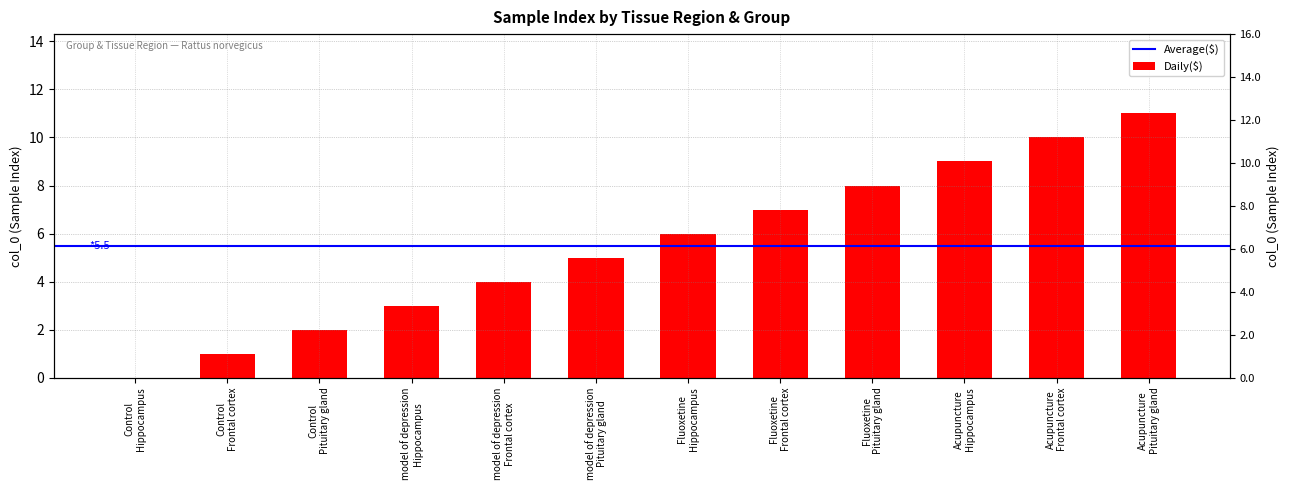

Rank the categories by value from lowest to highest.

Control
Hippocampus, Control
Frontal cortex, Control
Pituitary gland, model of depression
Hippocampus, model of depression
Frontal cortex, model of depression
Pituitary gland, Fluoxetine
Hippocampus, Fluoxetine
Frontal cortex, Fluoxetine
Pituitary gland, Acupuncture
Hippocampus, Acupuncture
Frontal cortex, Acupuncture
Pituitary gland